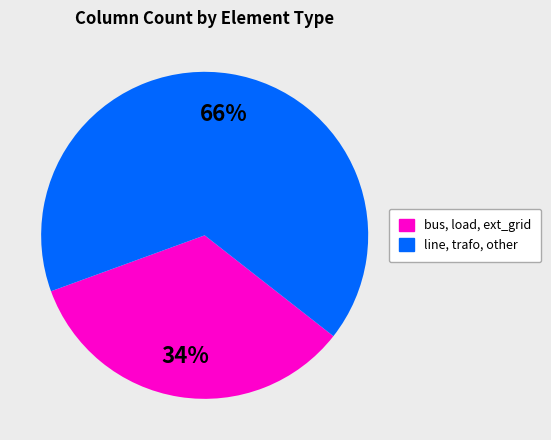

What is the smallest slice in the pie chart?

bus, load, ext_grid